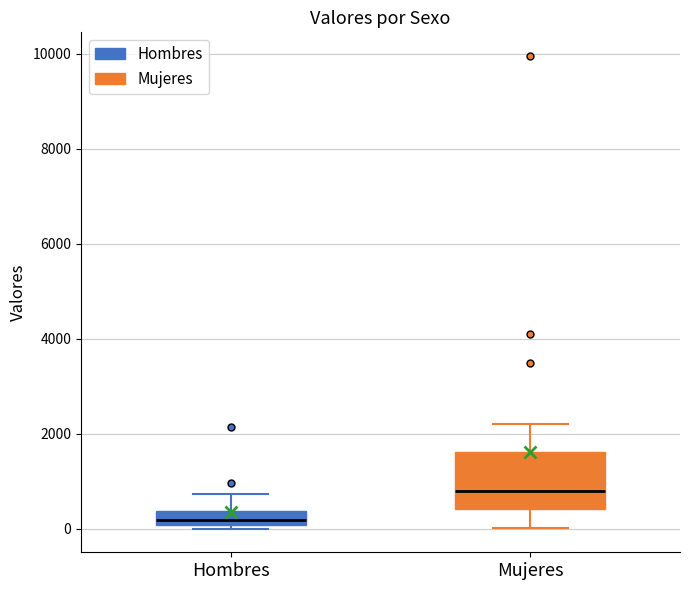

Which box is the tallest, from its lower edge to its upper edge?

Mujeres